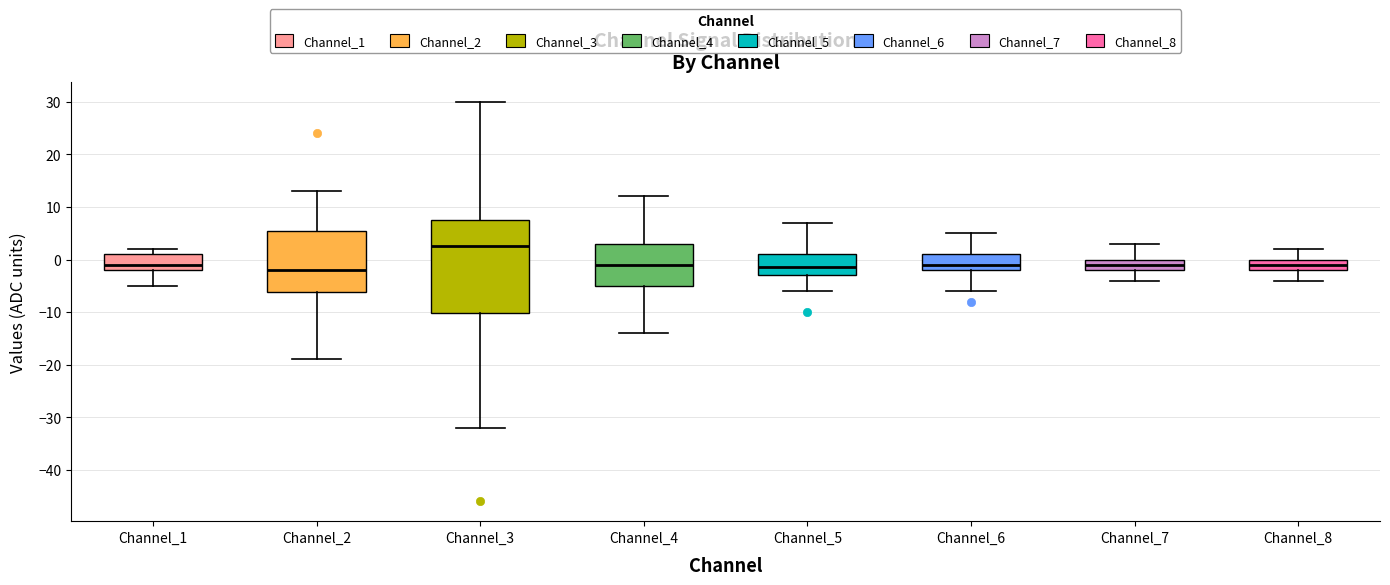

Which box has the highest median line?

Channel_3